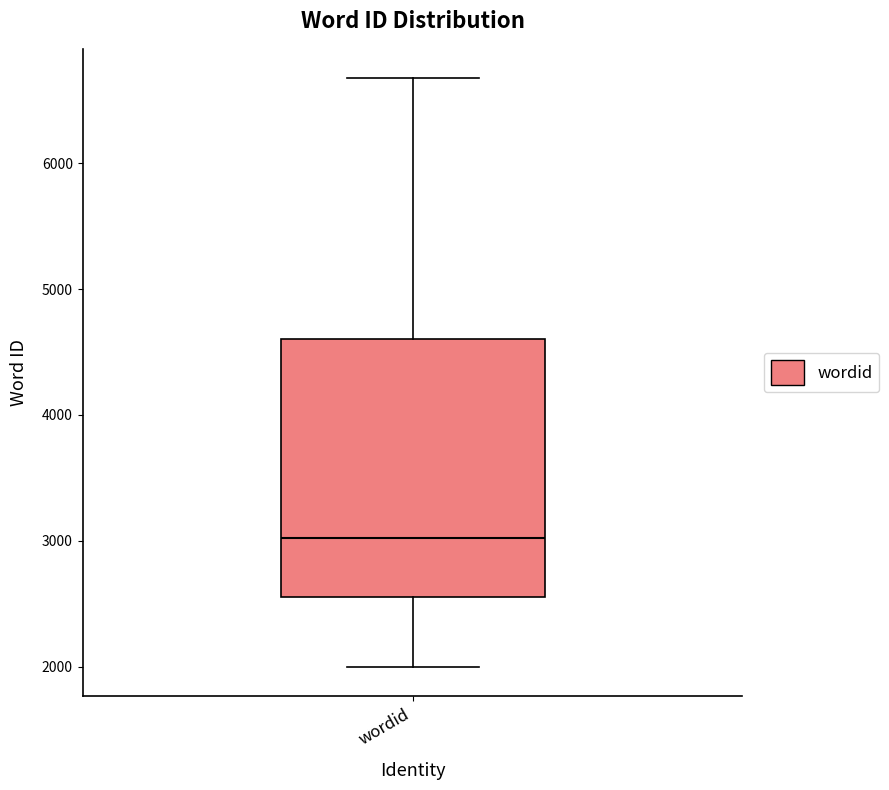

Transcribe this box plot: give where the median line is, the range the box spans, and where the two whiskers end, as read against the y-axis. The values are not printed on the chart, so give them approximately, as read against the axis.

median 3000, box 2600 to 4600, whiskers 2000 to 6700